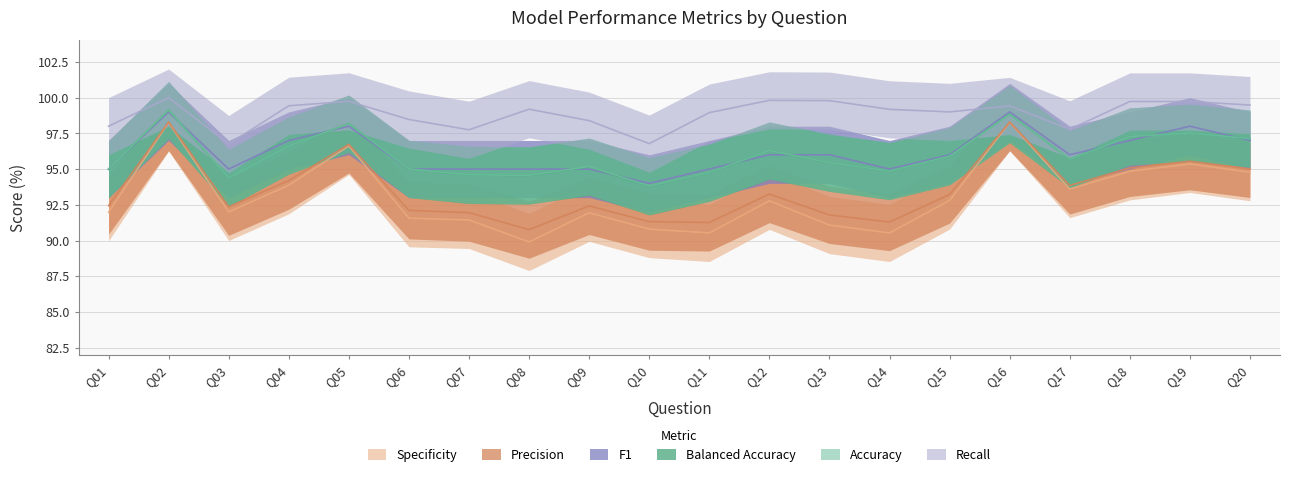

At which category does Specificity reach its first local peak?

Q02